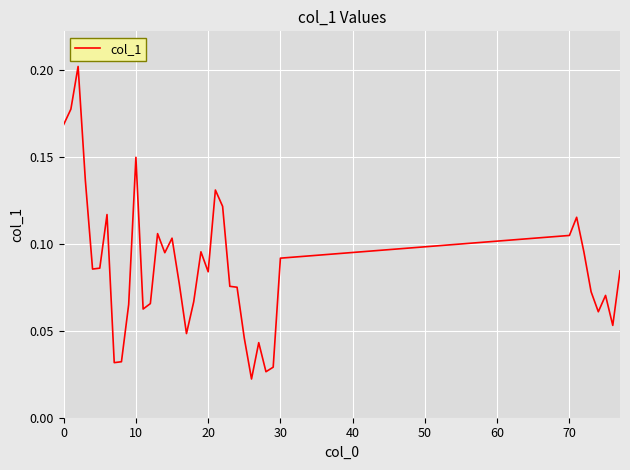

How many lines are shown in the chart?

1